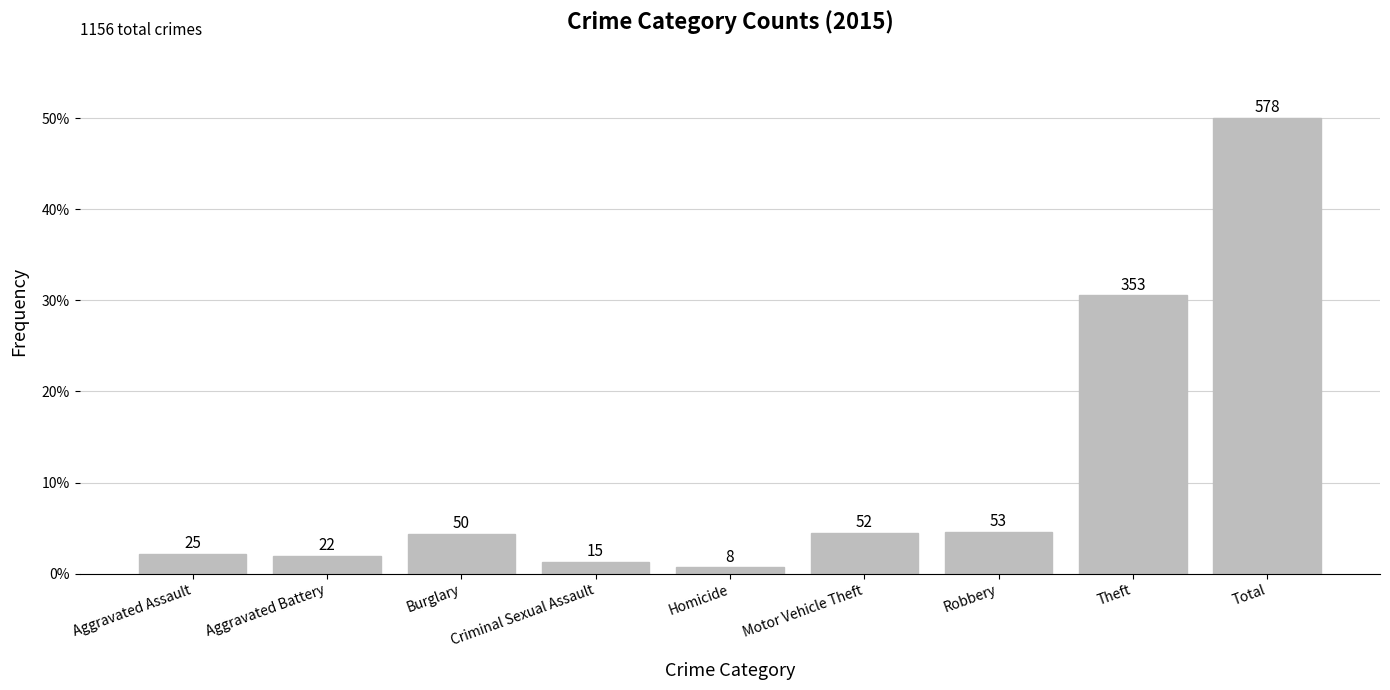

Between Aggravated Assault and Burglary, which is larger?

Burglary